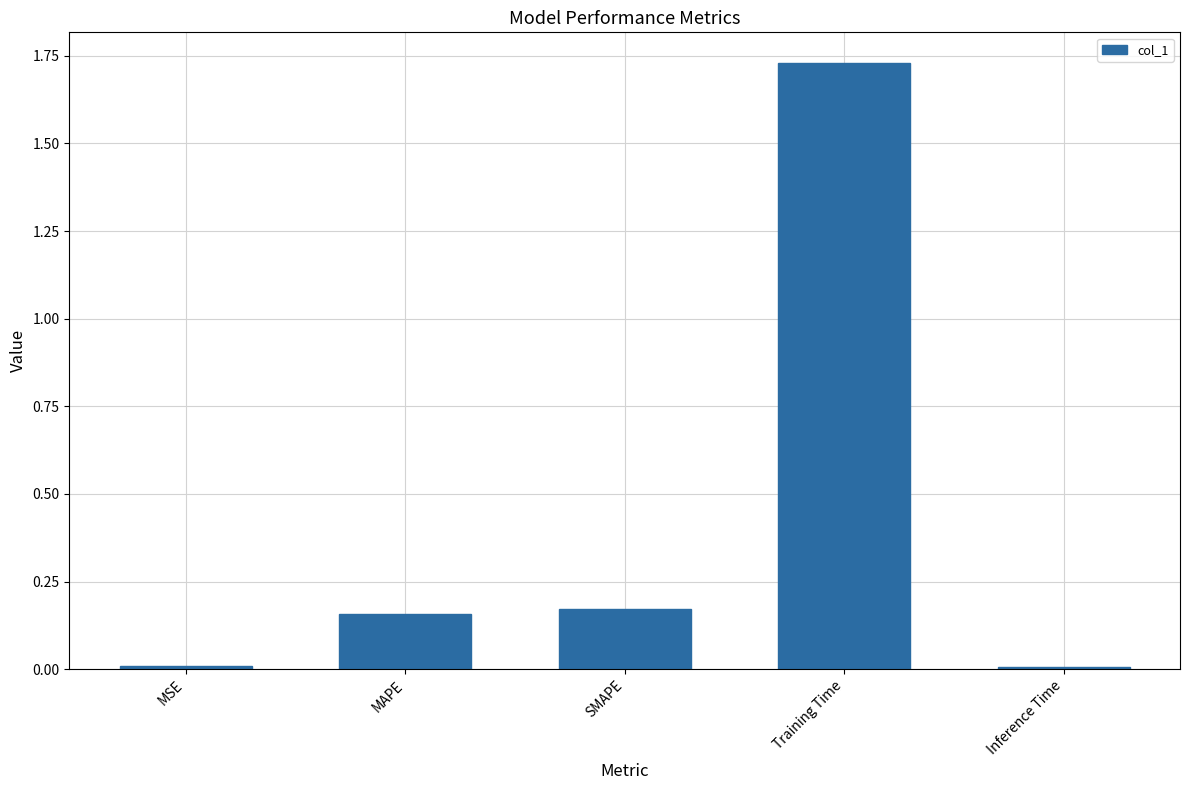

Which category has the highest value across all series?

Training Time